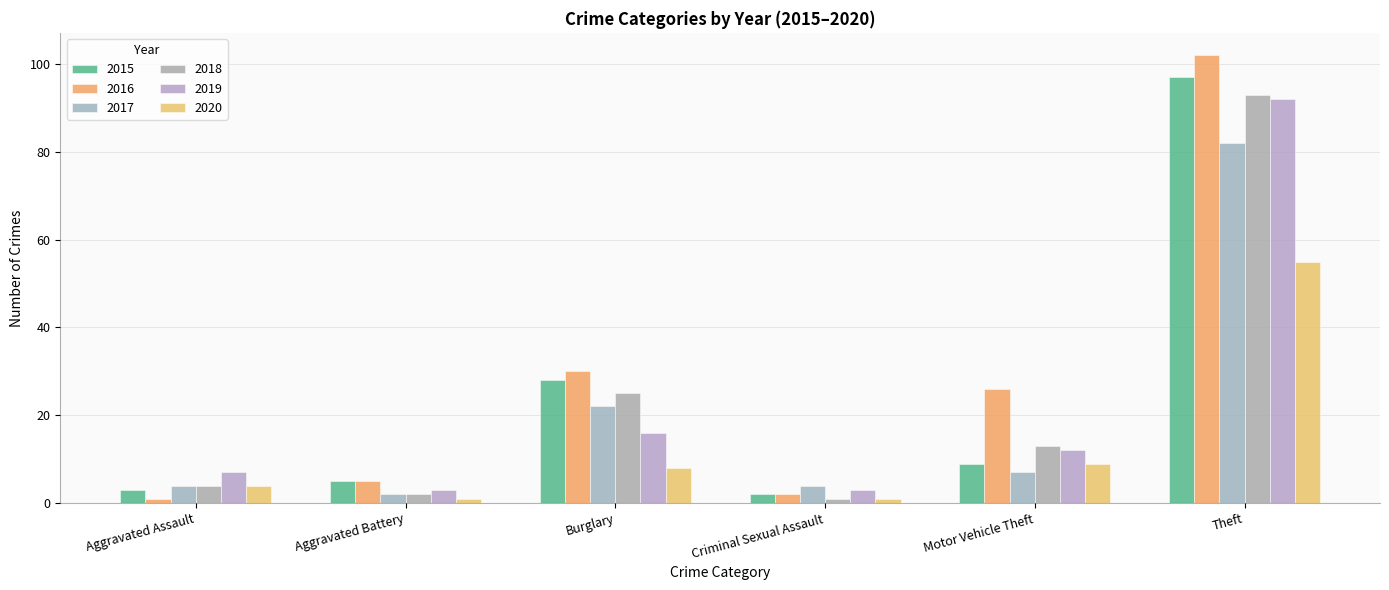

What position from the right is Aggravated Battery?

5